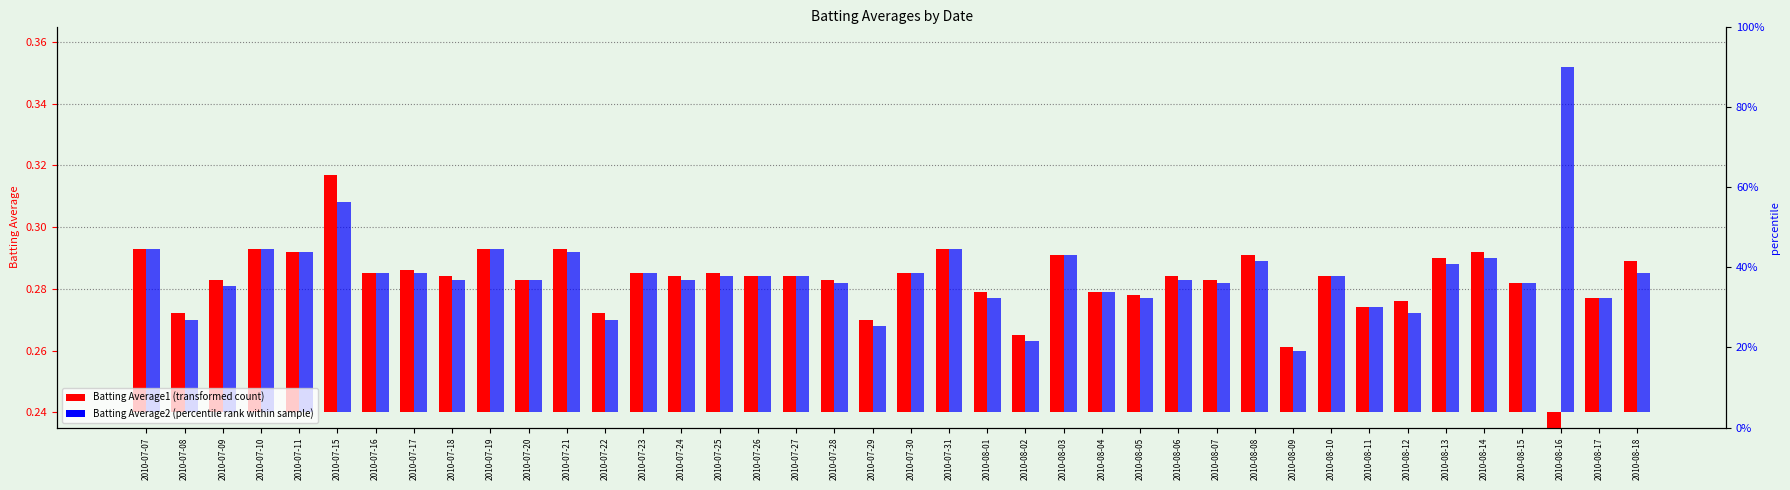

Between 2010-07-07 and 2010-07-31, which is larger?

2010-07-07